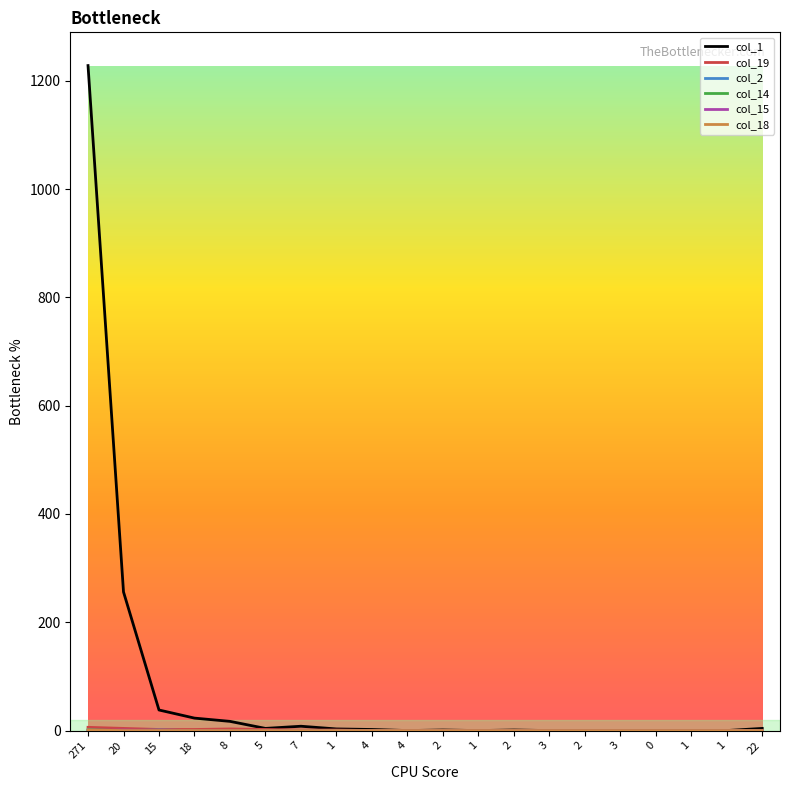

Reading left to right, list all the values displayed in this chart.

col_1: 271=1228	20=256	15=38	18=23	8=17	5=4	7=8	1=3	4=2	4=0	2=1	1=0	2=1	3=0	2=0	3=0	0=0	1=0	1=0	22=4
col_19: 271=6	20=4	15=2	18=2	8=3	5=2	7=1	1=1	4=0	4=0	2=0	1=0	2=0	3=0	2=0	3=0	0=0	1=0	1=0	22=0
col_2: 271=1	20=0	15=1	18=0	8=0	5=0	7=0	1=0	4=0	4=0	2=0	1=0	2=0	3=0	2=0	3=0	0=0	1=0	1=0	22=0
col_14: 271=1	20=0	15=0	18=0	8=0	5=0	7=0	1=0	4=0	4=0	2=0	1=0	2=0	3=0	2=0	3=0	0=0	1=0	1=0	22=0
col_15: 271=0	20=1	15=0	18=0	8=0	5=0	7=0	1=0	4=0	4=0	2=0	1=0	2=0	3=0	2=0	3=0	0=0	1=0	1=0	22=0
col_18: 271=1	20=0	15=0	18=0	8=0	5=0	7=0	1=0	4=0	4=0	2=0	1=0	2=0	3=0	2=0	3=0	0=0	1=0	1=0	22=0